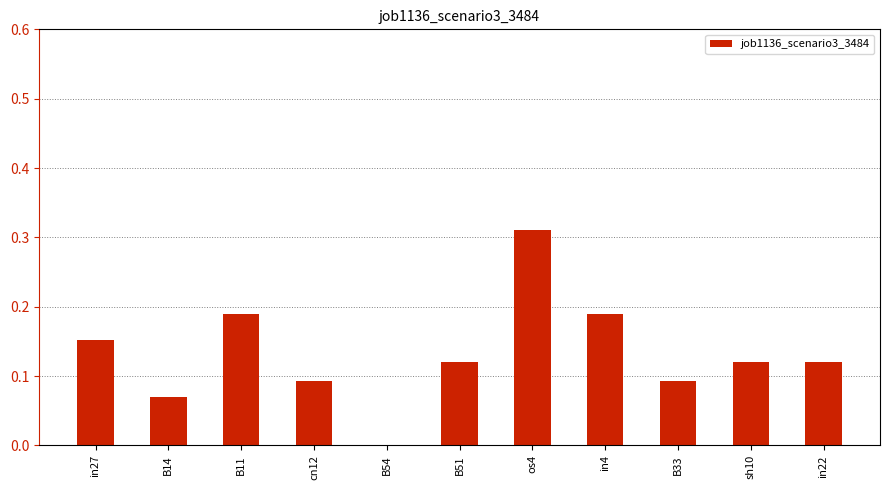

Are the bars horizontal?

No